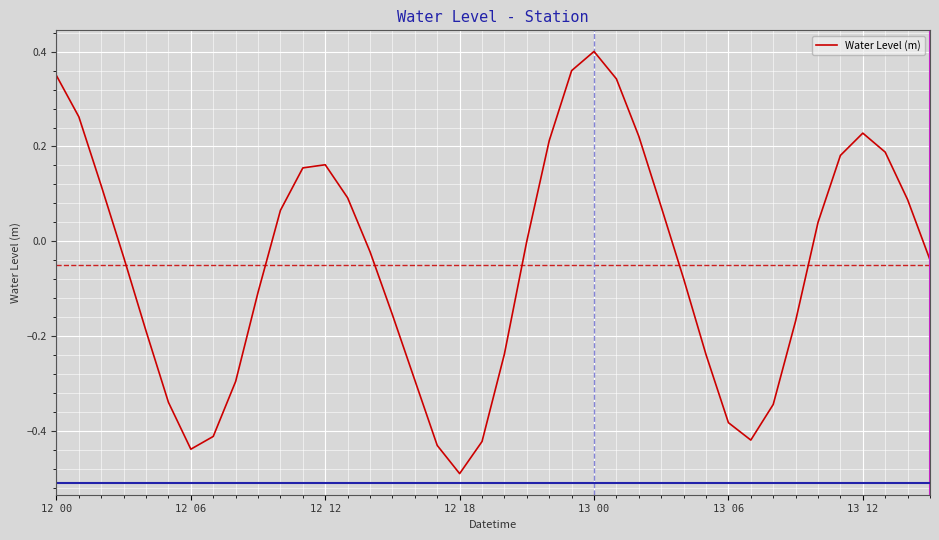

What is the difference between the maximum and minimum values?

0.9